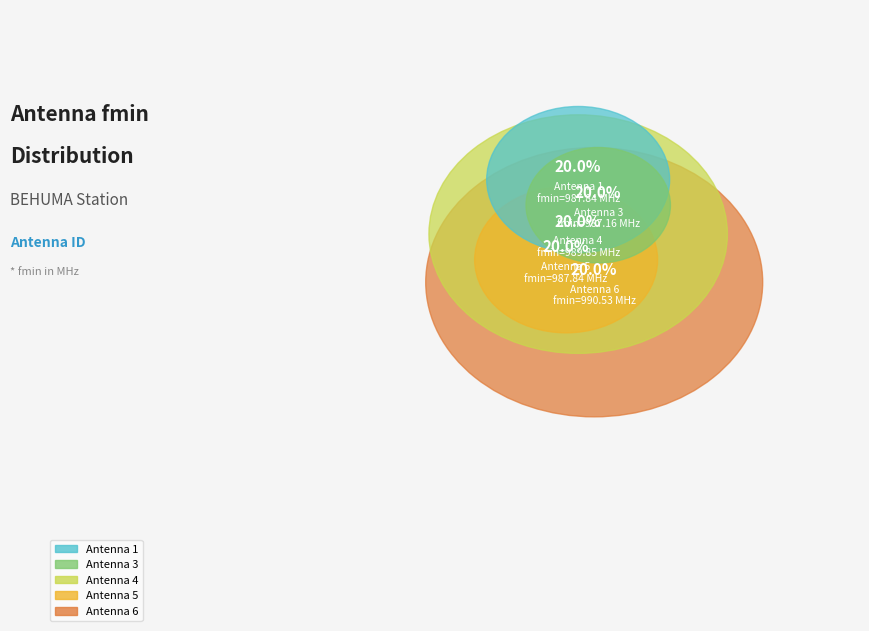

Do 1 and 3 together represent more than half of the pie?

No